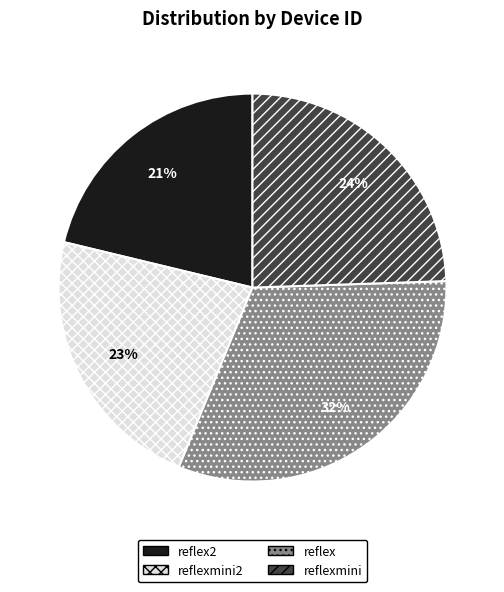

Does any single category account for the majority?

No